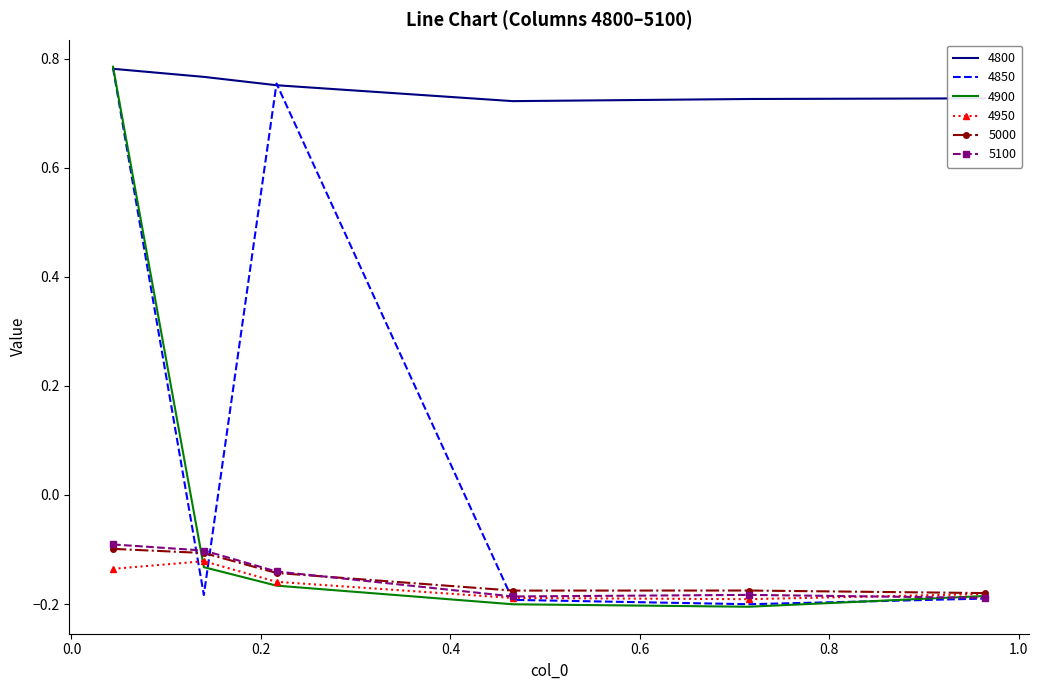

Which series has the largest total across all categories?

4800